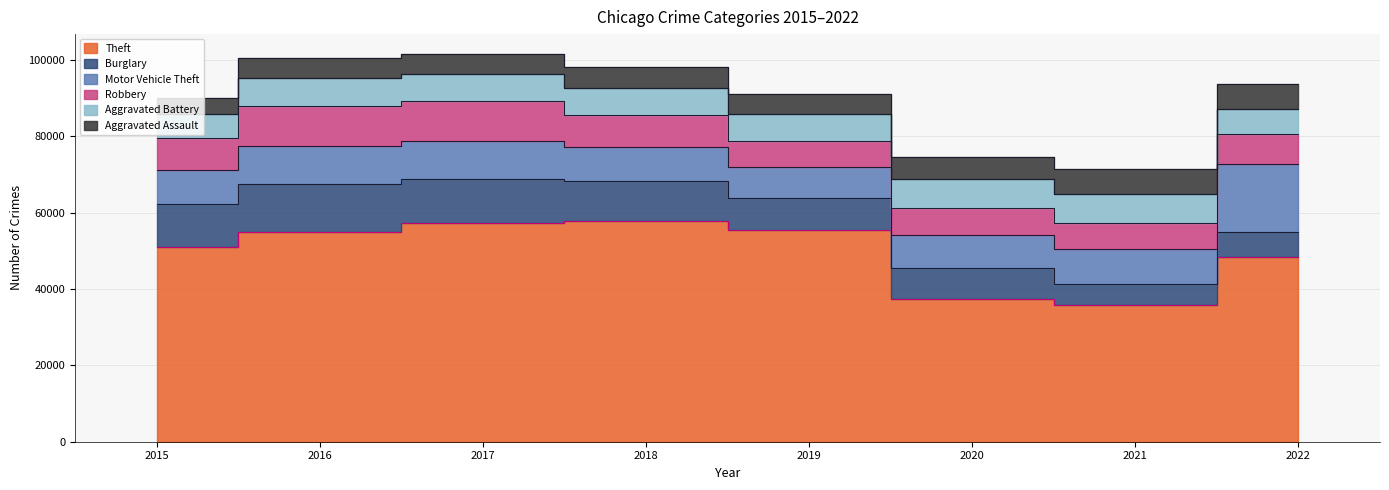

At which label does Aggravated Battery first exceed 7135?

2016